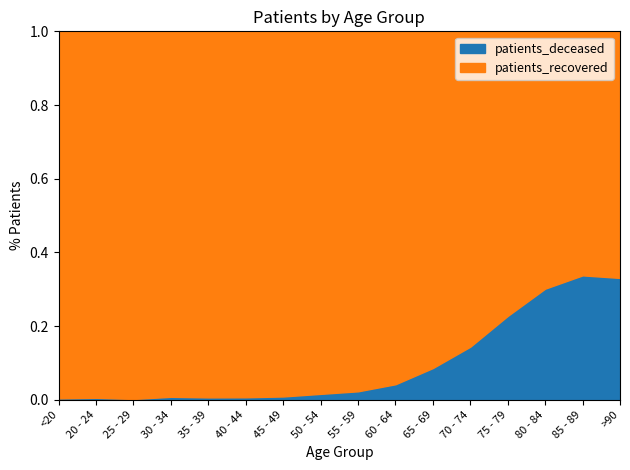

True or false: patients_deceased and patients_recovered cross at least once.

False